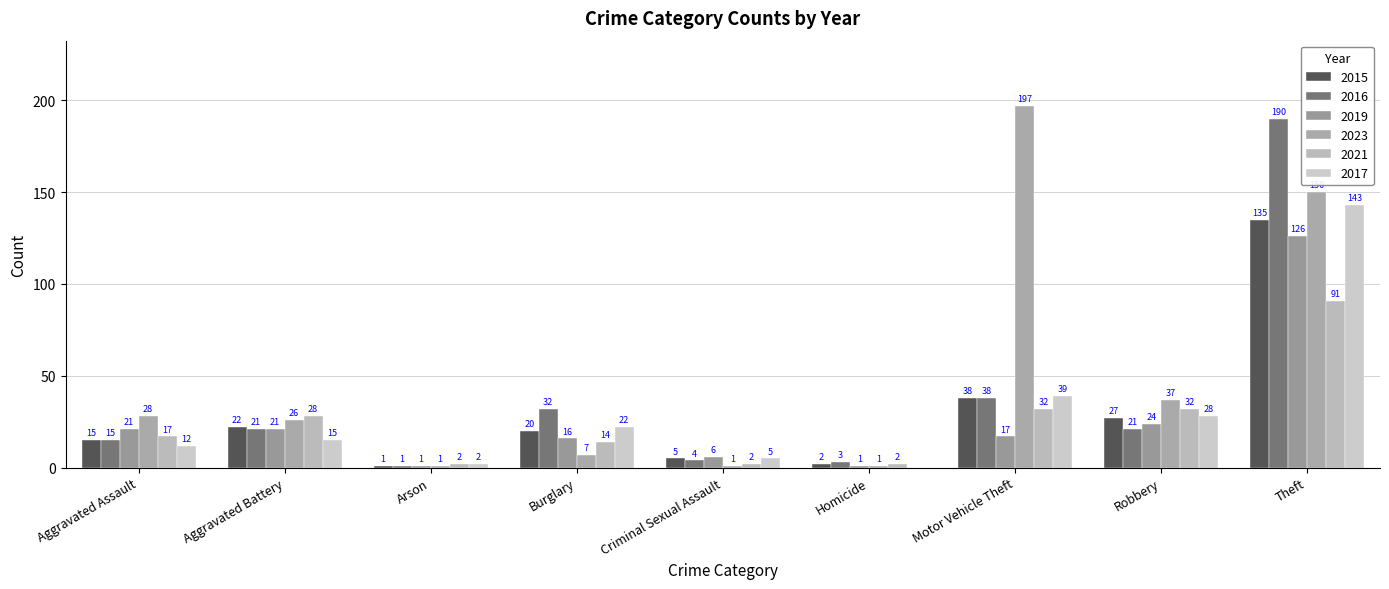

Is the value of 2017 at Robbery greater than the value of 2015 at Aggravated Battery?

Yes